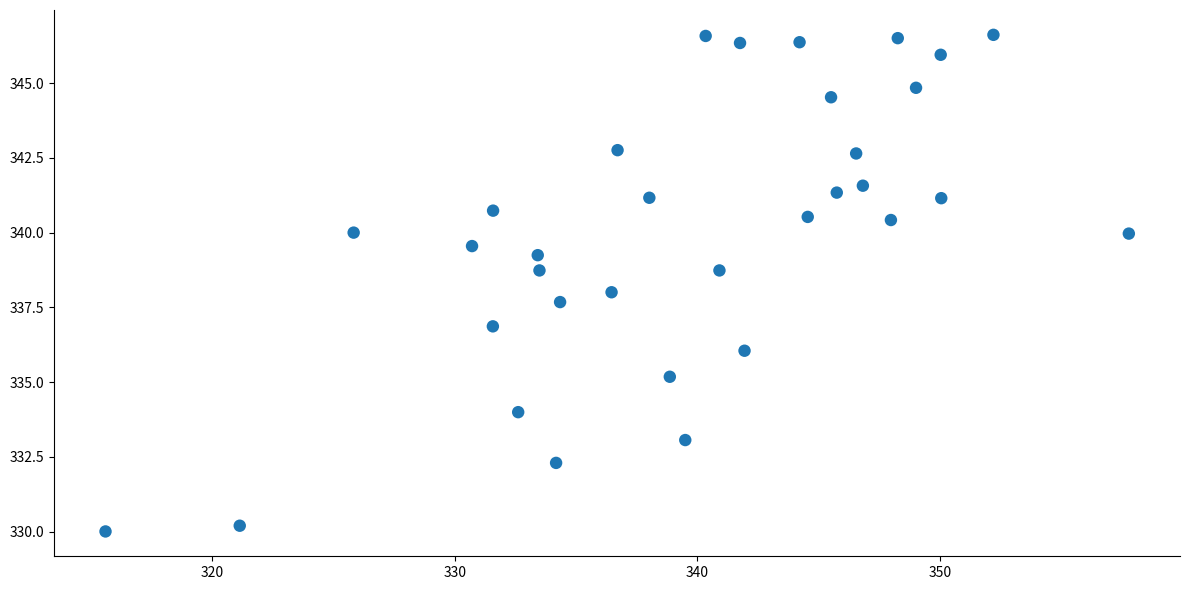

What is the range of Y values (max minus min)?

16.6